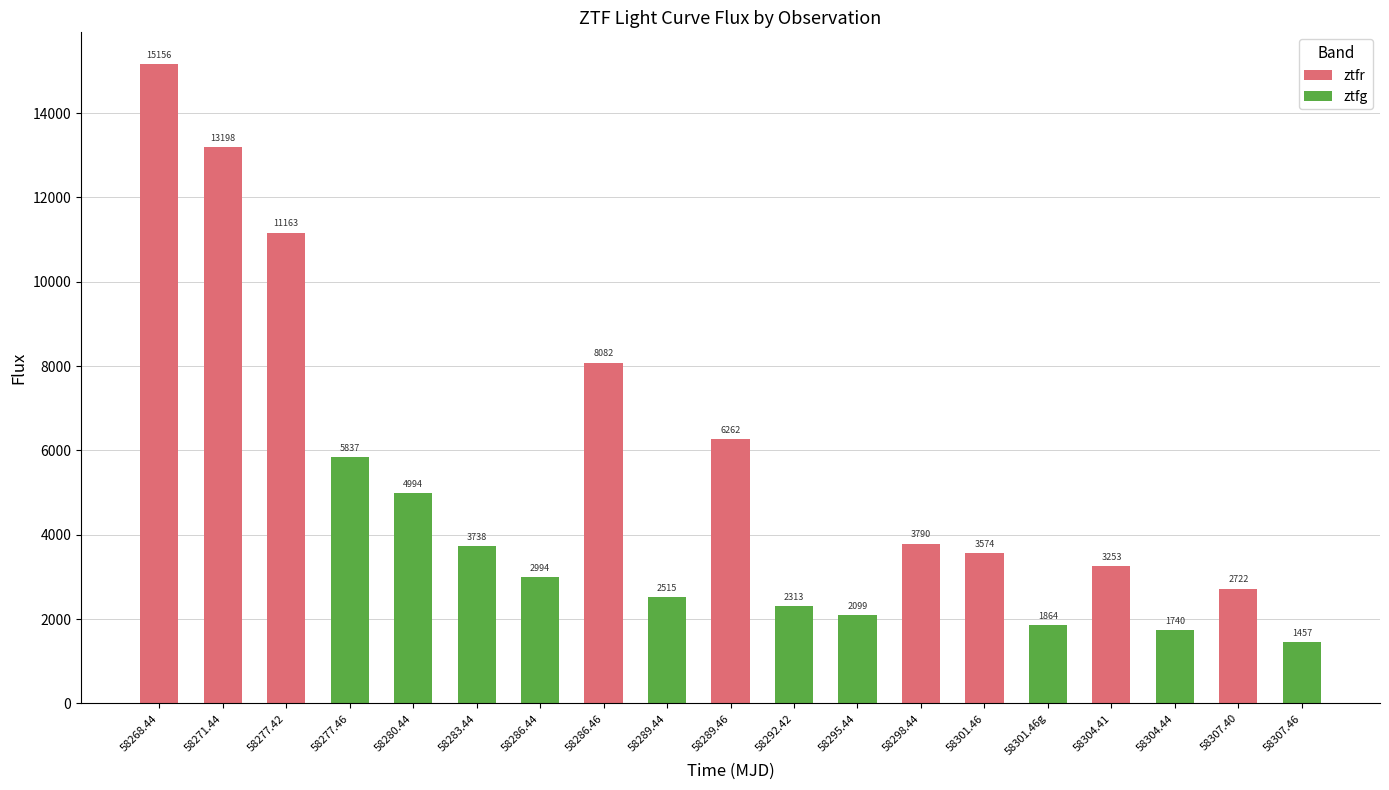

How many data points in flux are above 3573?

10